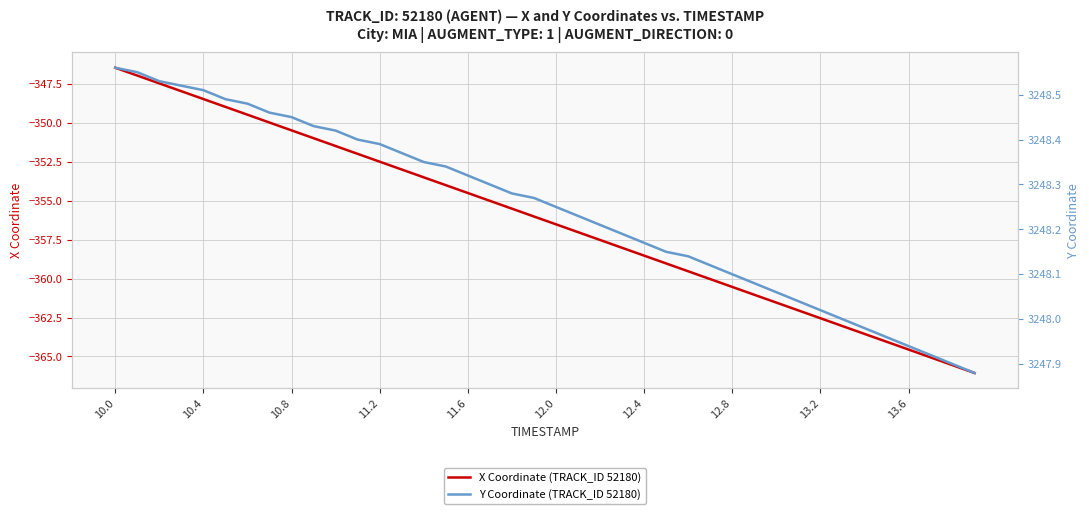

What is the lowest value of the X Coordinate (TRACK_ID 52180) series?

-366.1